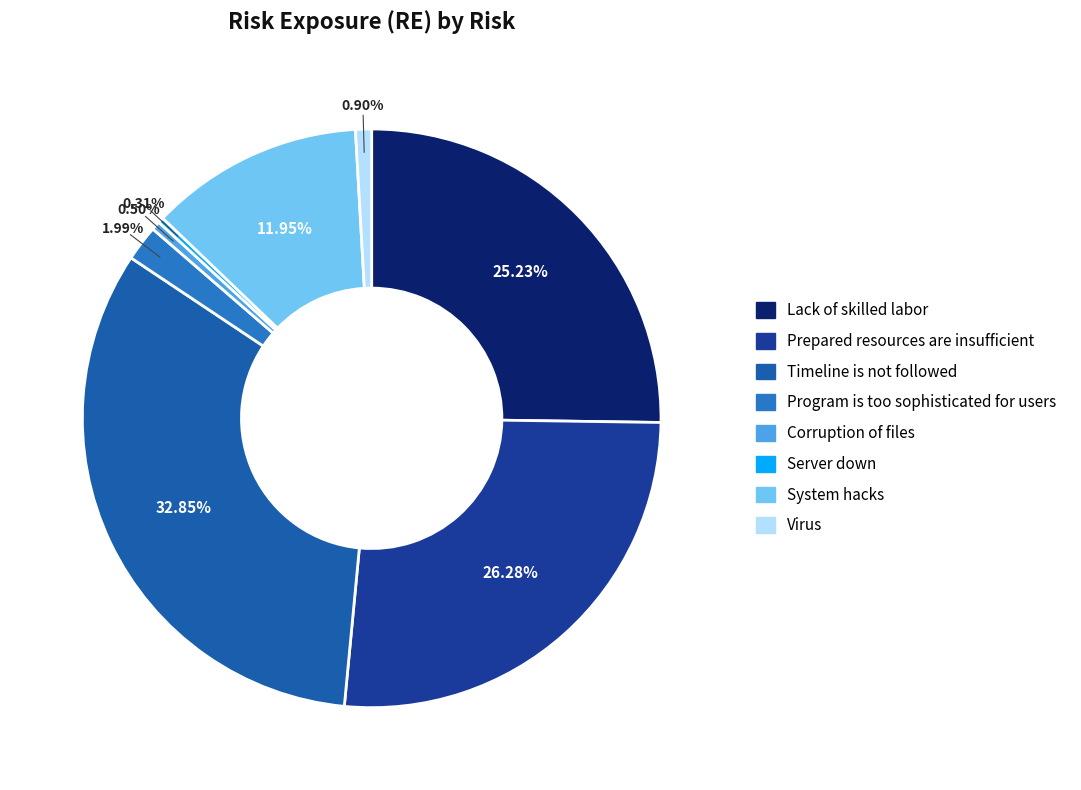

Rank the categories by value from lowest to highest.

Server down, Corruption of files, Virus, Program is too sophisticated for users, System hacks, Lack of skilled labor, Prepared resources are insufficient, Timeline is not followed